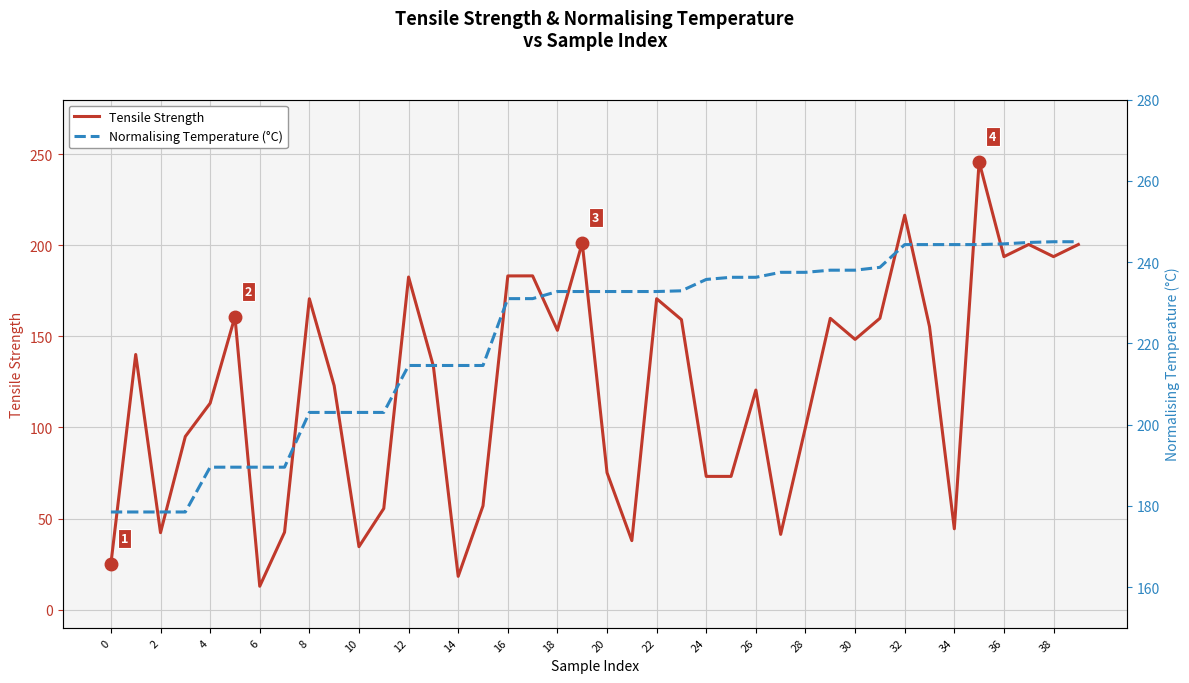

True or false: Tensile Strength has a value of 190.2 at 26.

False